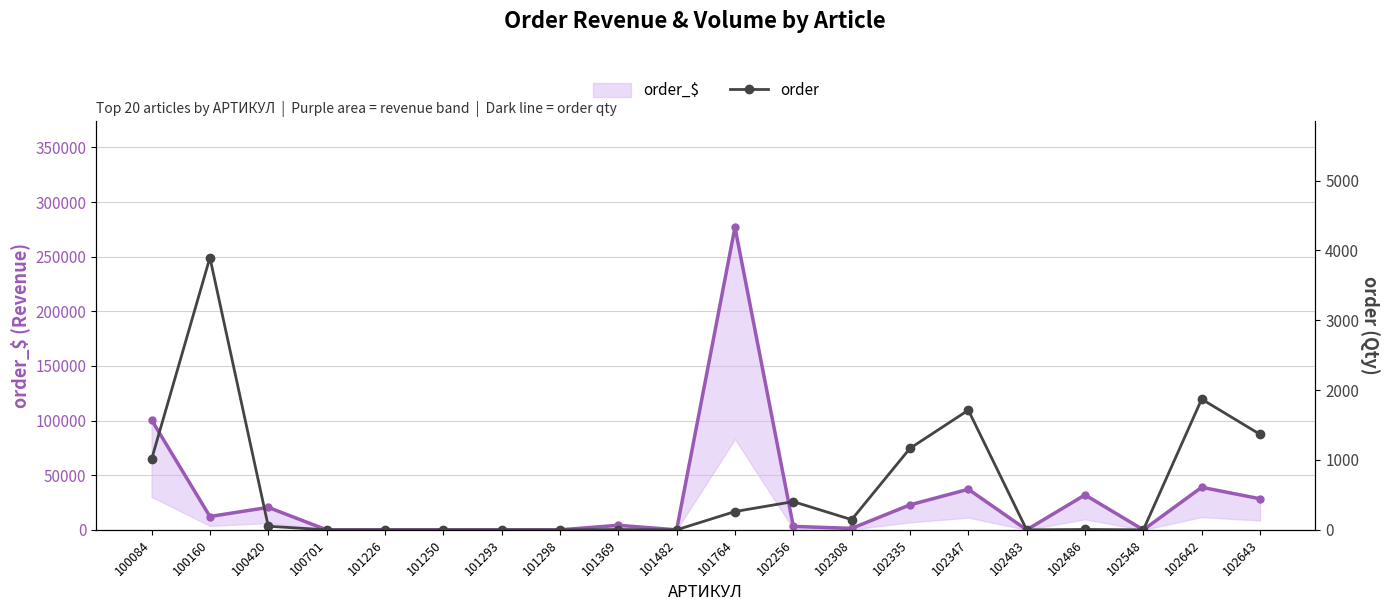

True or false: order_$ and order intersect in this chart.

False